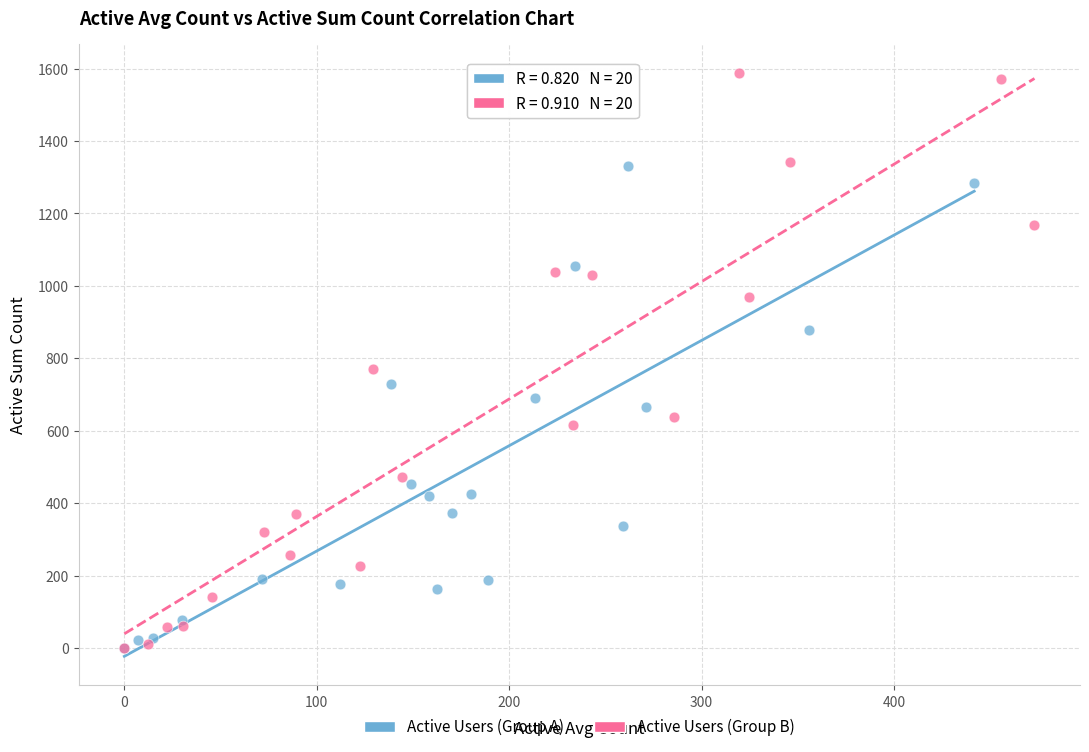

Which series has the widest spread of Y values?

Active Users (Group B)